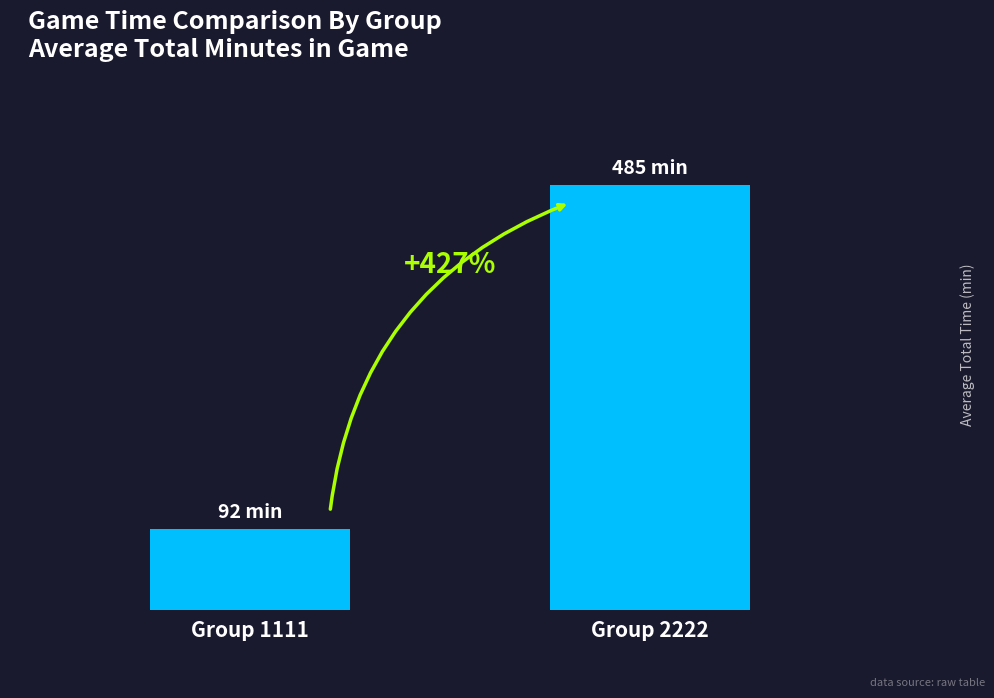

Does the chart contain any negative values?

No